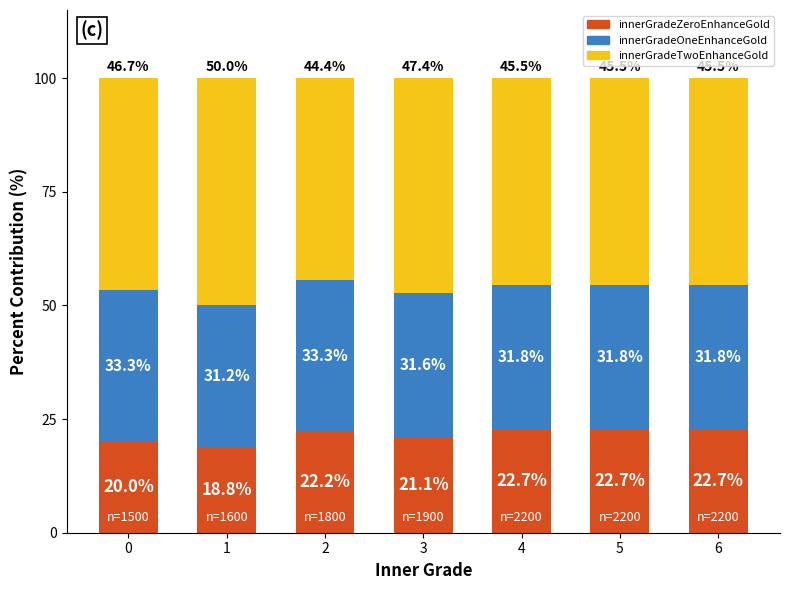

What is the approximate value of innerGradeZeroEnhanceGold at 0?

20.0